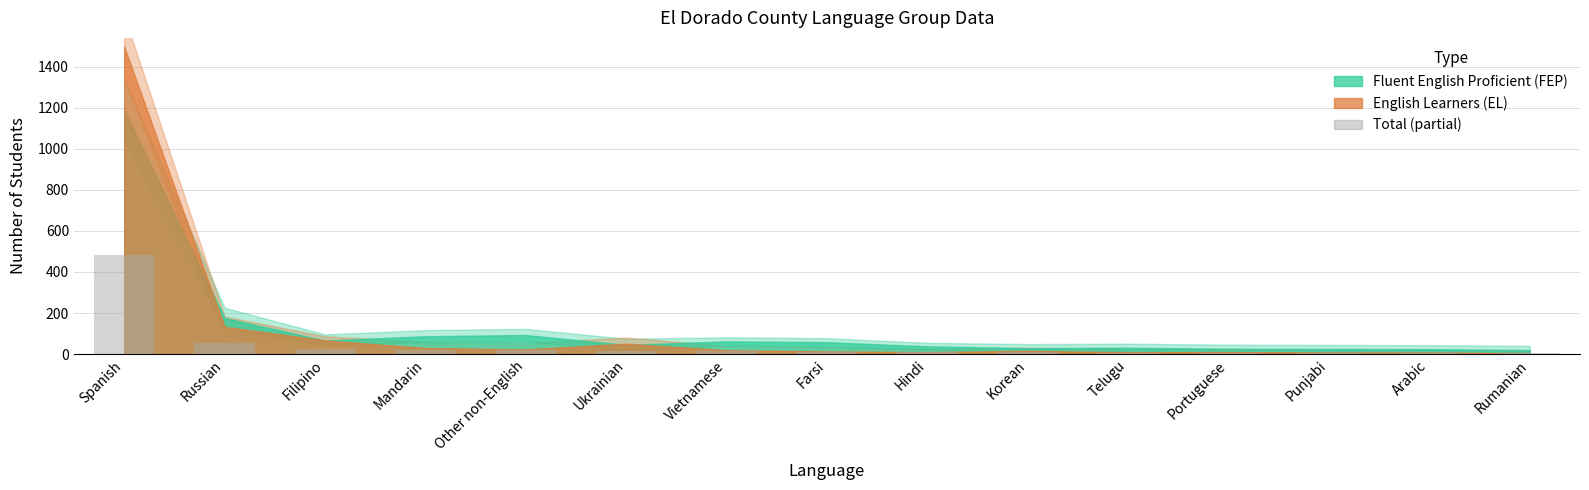

At which label is the value closest to 244?

Russian